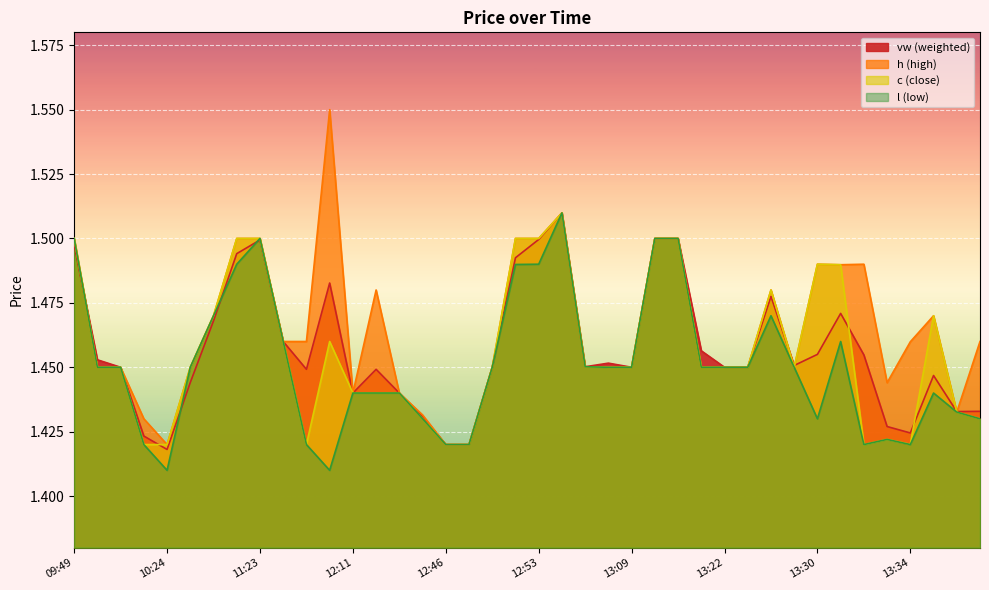

The c series shows 1.4 at 12:41. True or false?

True